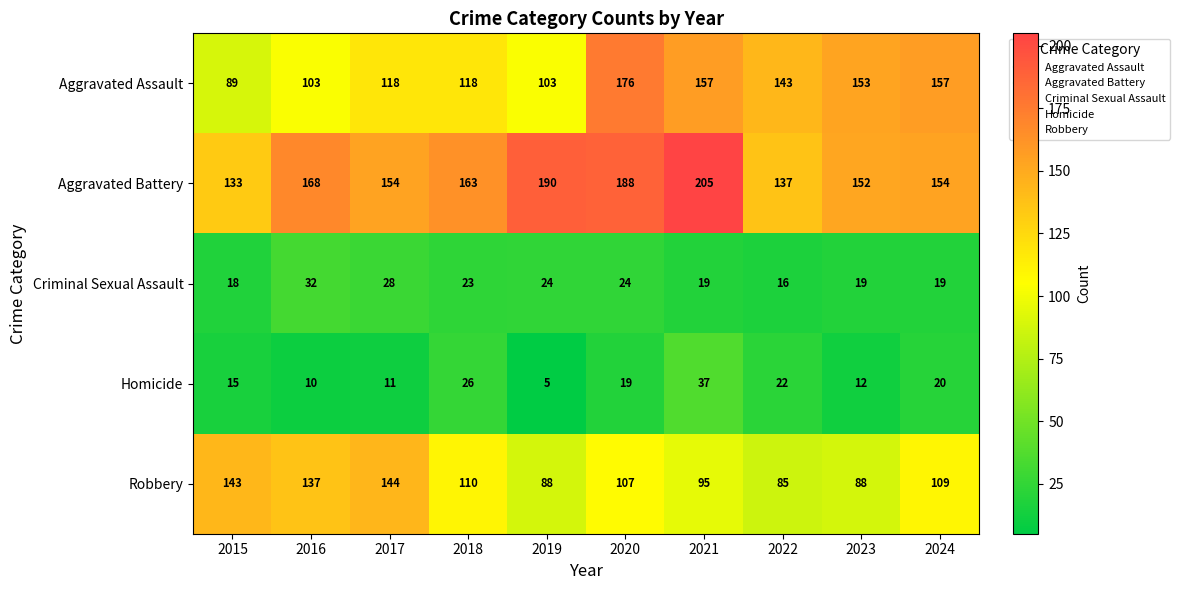

Is it true that Robbery equals 33 at 2015?

False